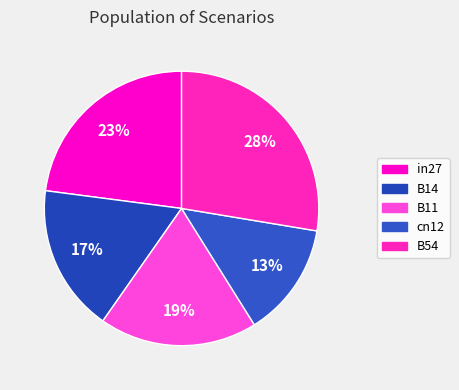

Count the number of slices in the pie.

5